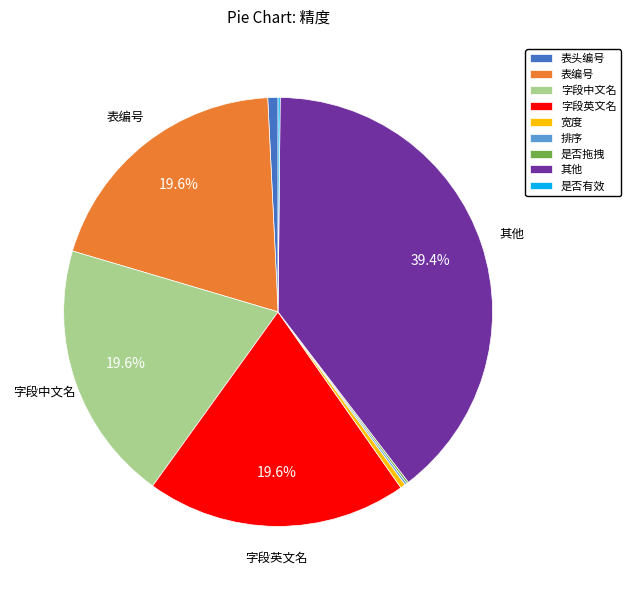

True or false: 其他 accounts for 39% of the total.

True